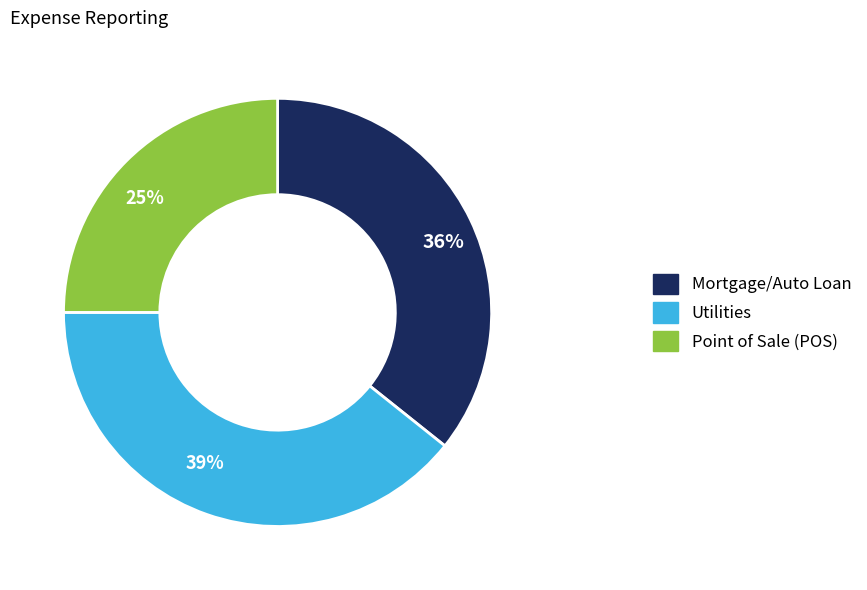

Is it true that 25% is 12% of the pie?

False